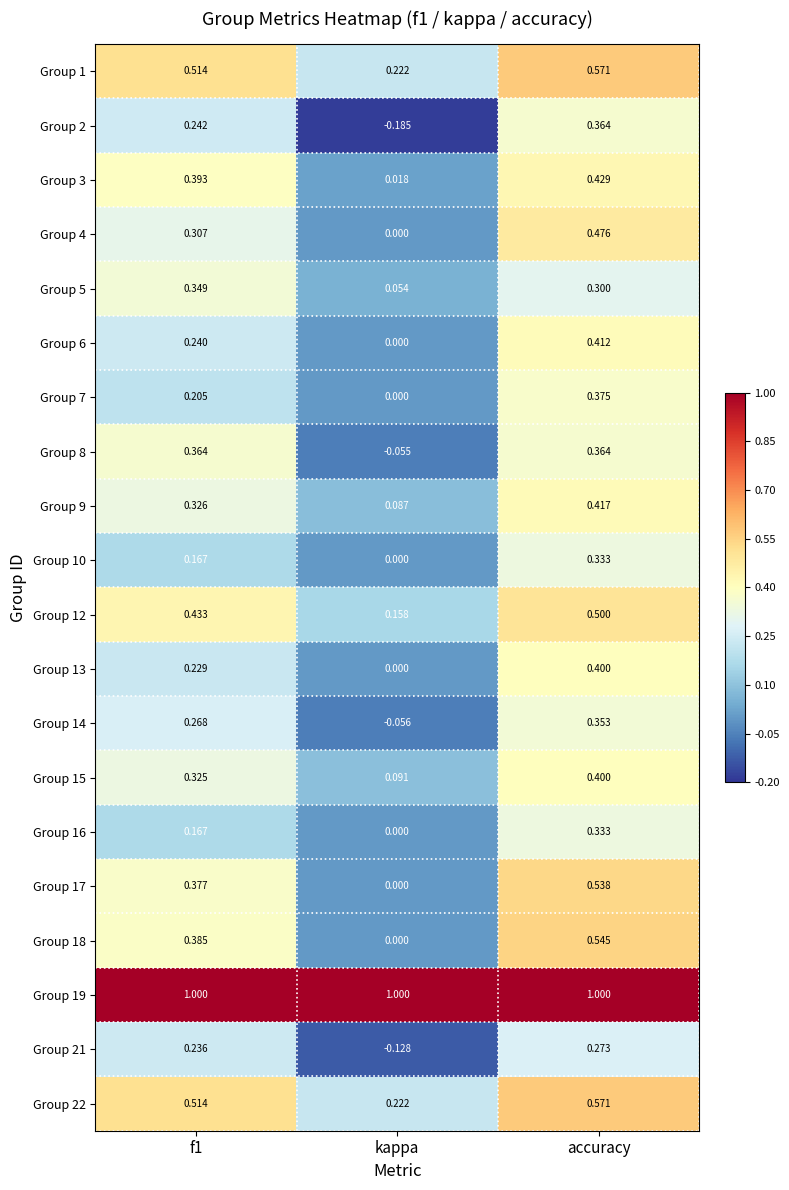

Which category has the lowest value in the Group 10 series?

kappa